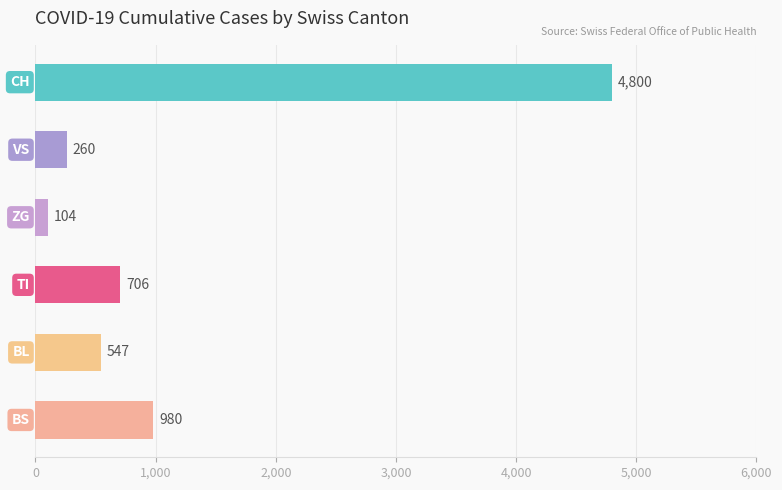

What is the minimum value shown in the chart?

104